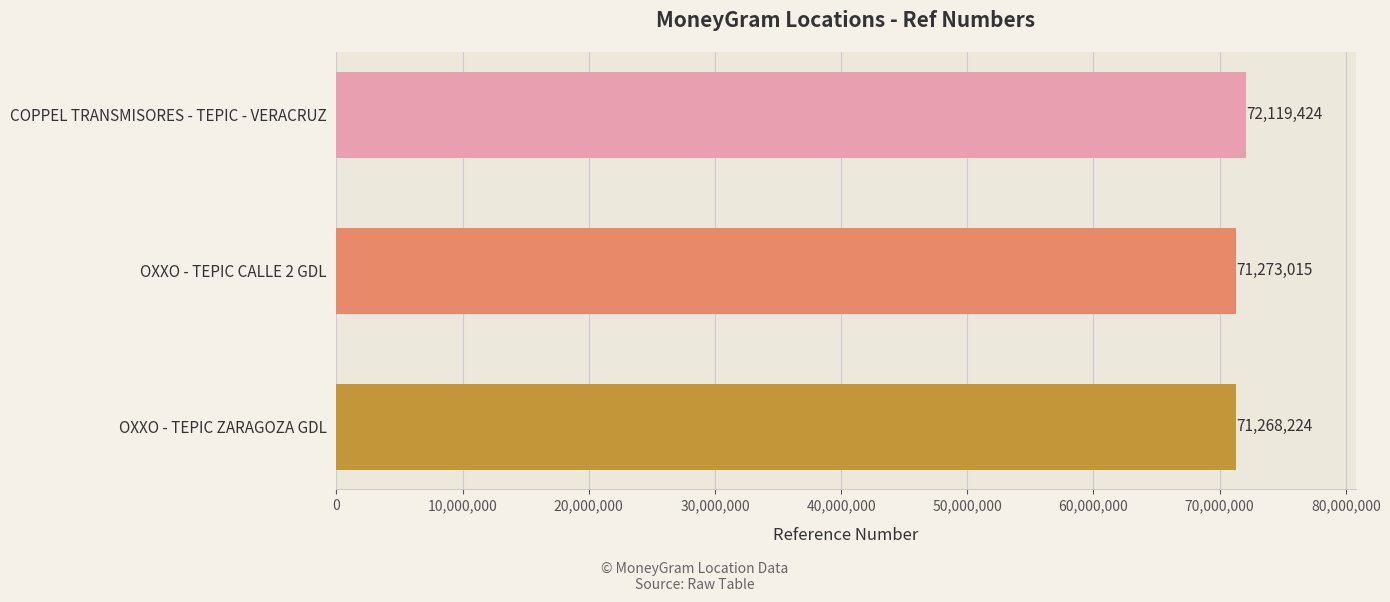

List the labels in order of value, largest first.

COPPEL TRANSMISORES - TEPIC - VERACRUZ, OXXO - TEPIC CALLE 2 GDL, OXXO - TEPIC ZARAGOZA GDL